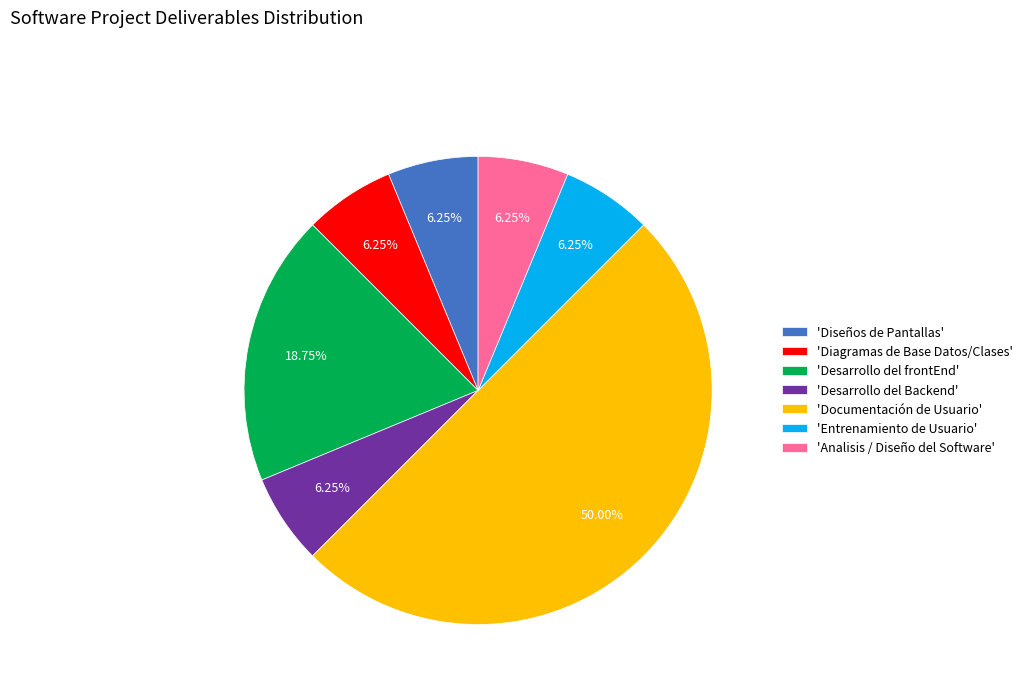

Does 'Analisis / Diseño del Software' represent more than half of the total?

No